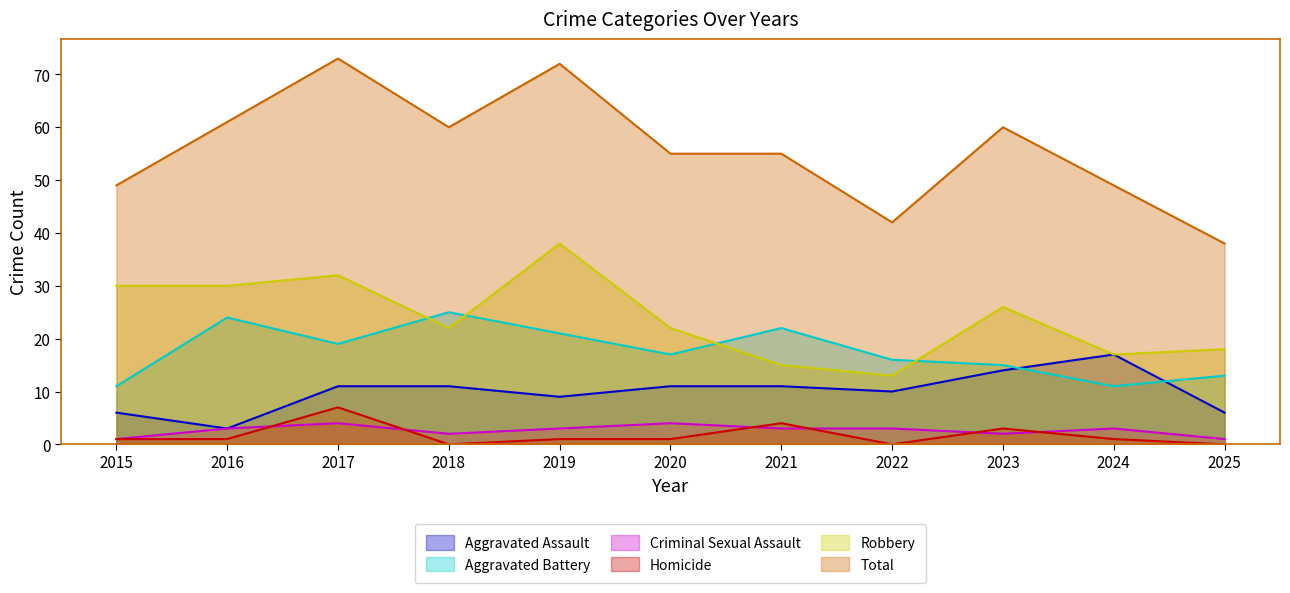

Reading left to right, transcribe all the data shown in this chart.

Aggravated Assault: 6	3	11	11	9	11	11	10	14	17	6
Aggravated Battery: 11	24	19	25	21	17	22	16	15	11	13
Criminal Sexual Assault: 1	3	4	2	3	4	3	3	2	3	1
Homicide: 1	1	7	0	1	1	4	0	3	1	0
Robbery: 30	30	32	22	38	22	15	13	26	17	18
Total: 49	61	73	60	72	55	55	42	60	49	38